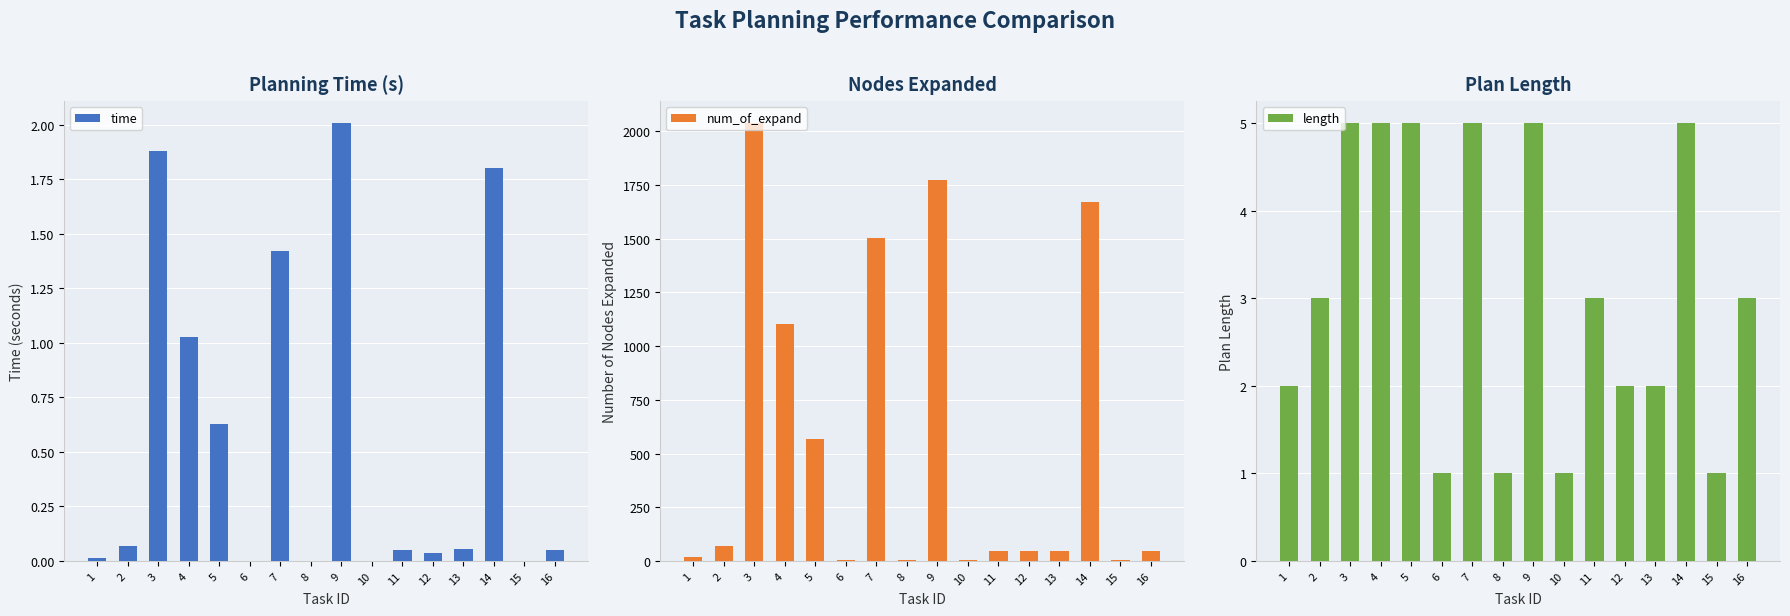

What is the value of the length bar at the 15th from the left?

1